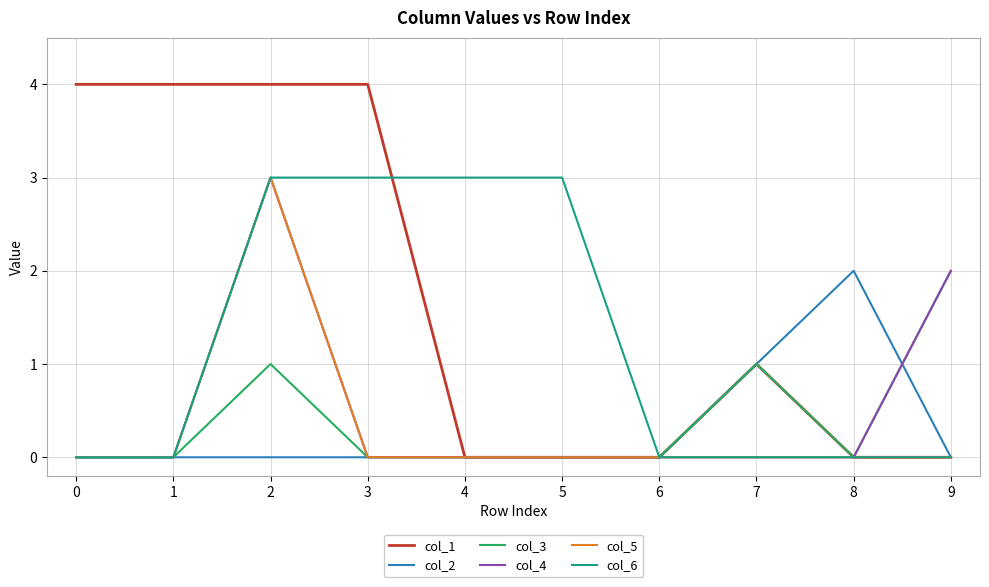

How many categories are shown in the chart?

10